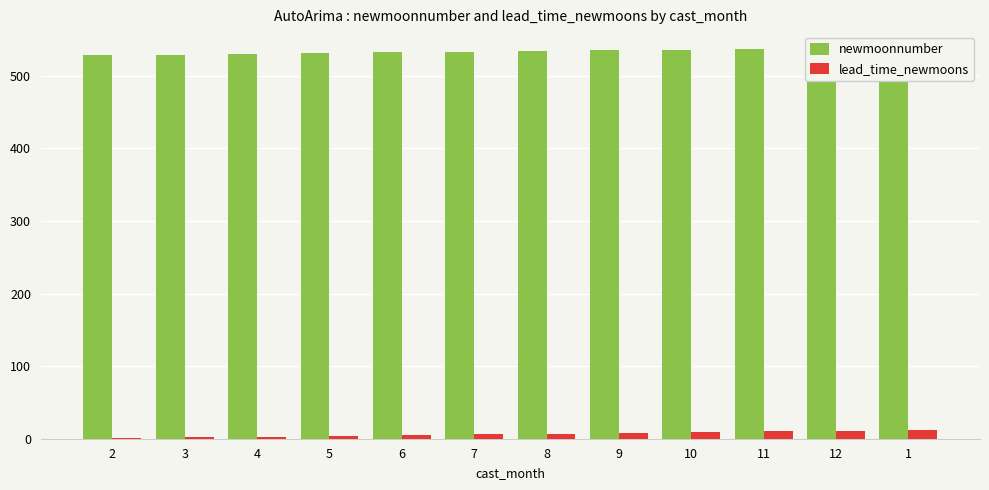

How many data points does each series have?

12